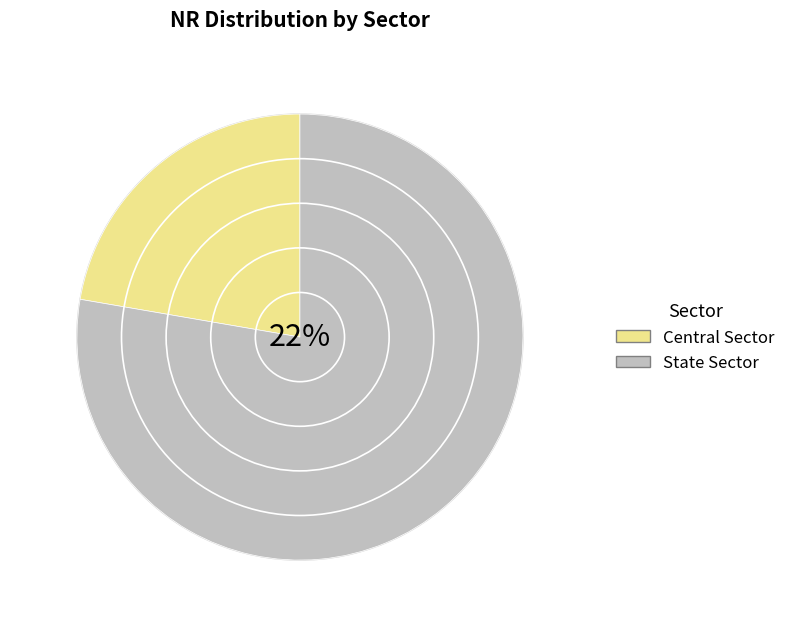

What percentage is the Central Sector slice, to the nearest percent?

22%